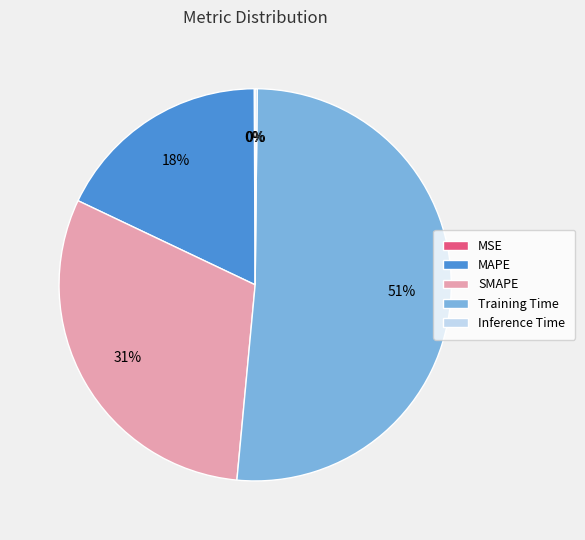

To the nearest percent, what is the average slice percentage?

20%